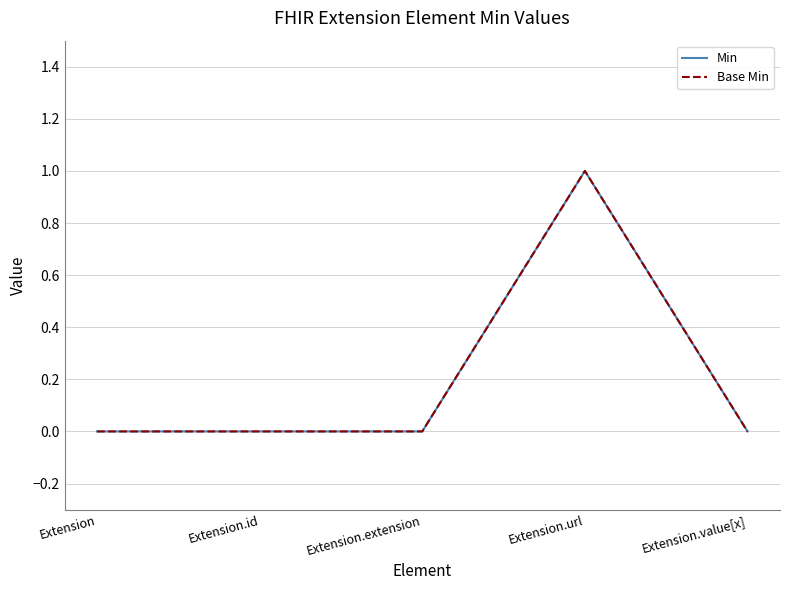

Does the chart have visible grid lines?

Yes